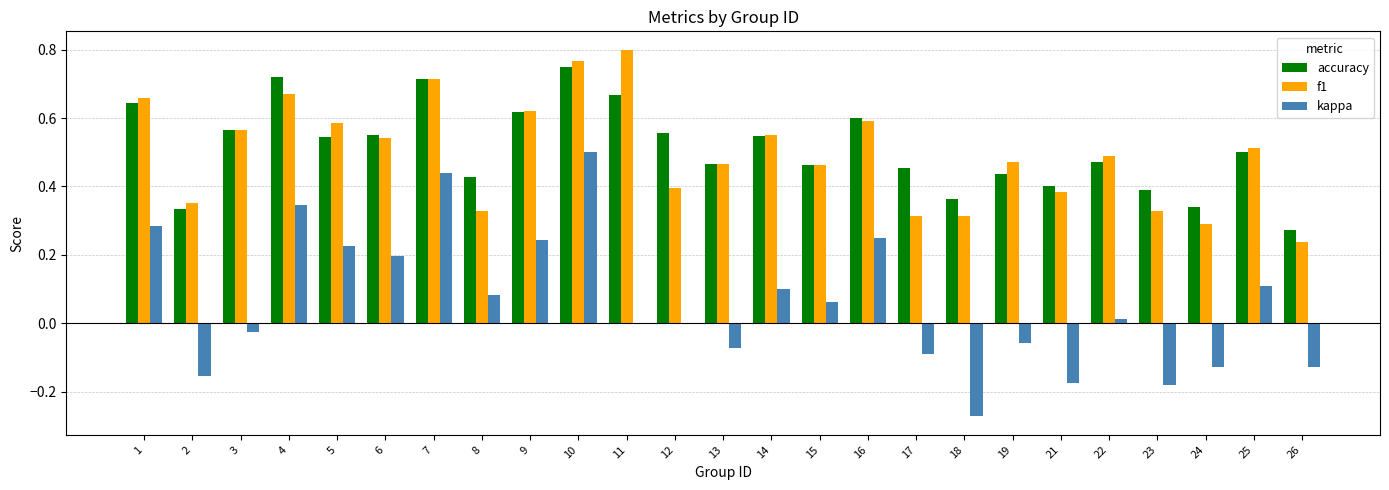

Is it true that accuracy equals 0.6 at 12?

True